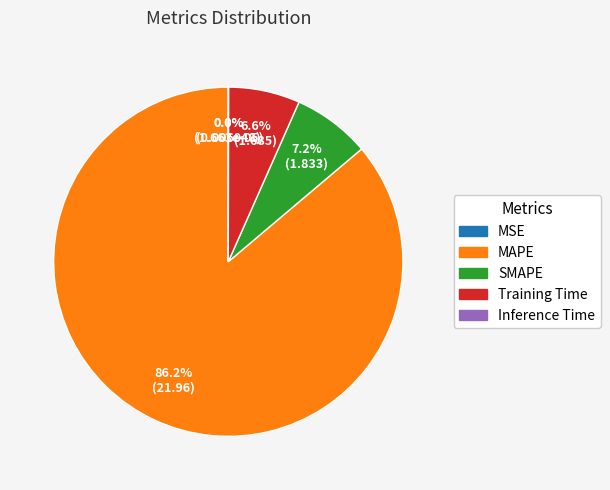

To the nearest percent, what portion does SMAPE represent?

7%